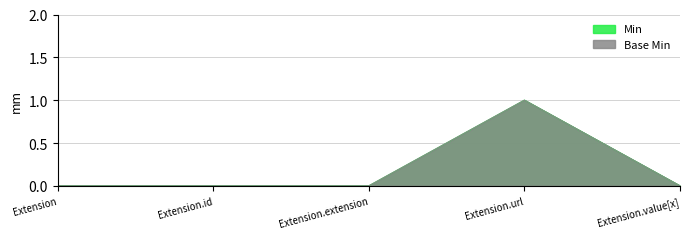

Which category has the lowest value in the Base Min series?

Extension